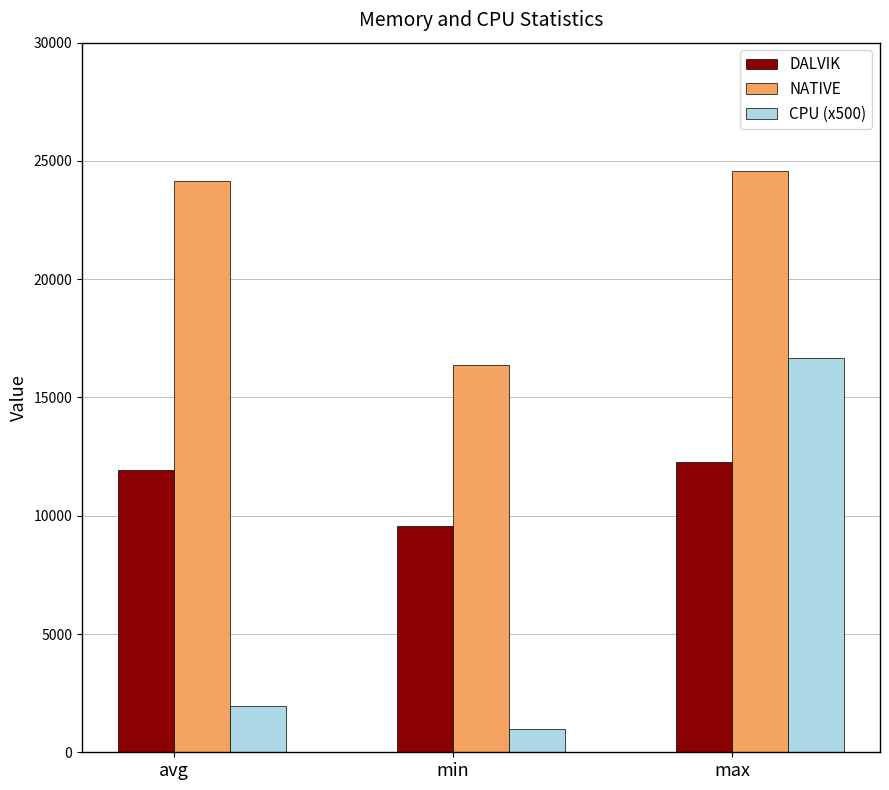

Reading left to right, what are all the values shown in this chart?

DALVIK: 11951	9570	12255
NATIVE: 24132	16384	24576
CPU (x500): 1950	1000	16650